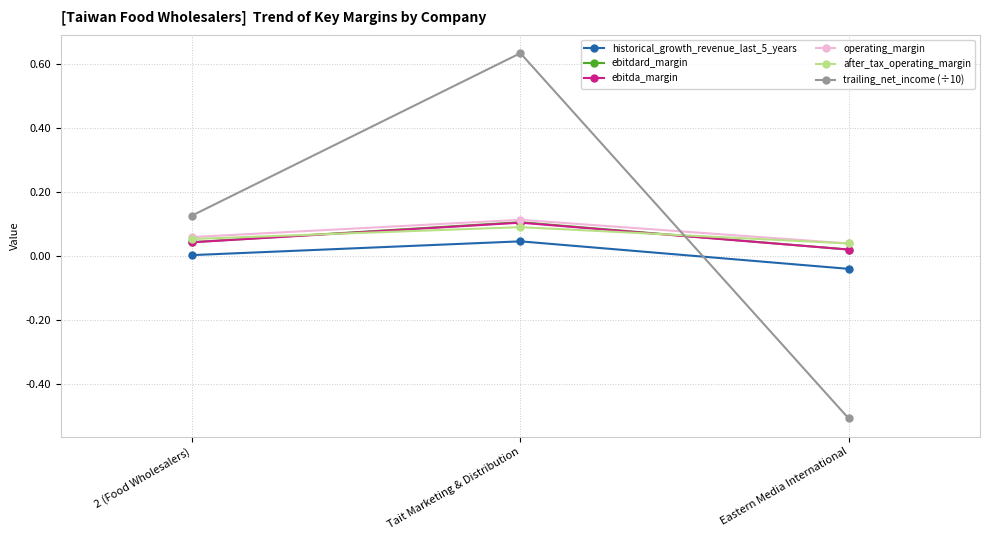

At which category is the sum across all series the highest?

Tait Marketing & Distribution